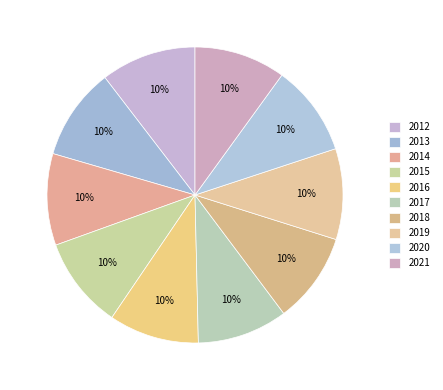

Which slice is the smallest?

2016